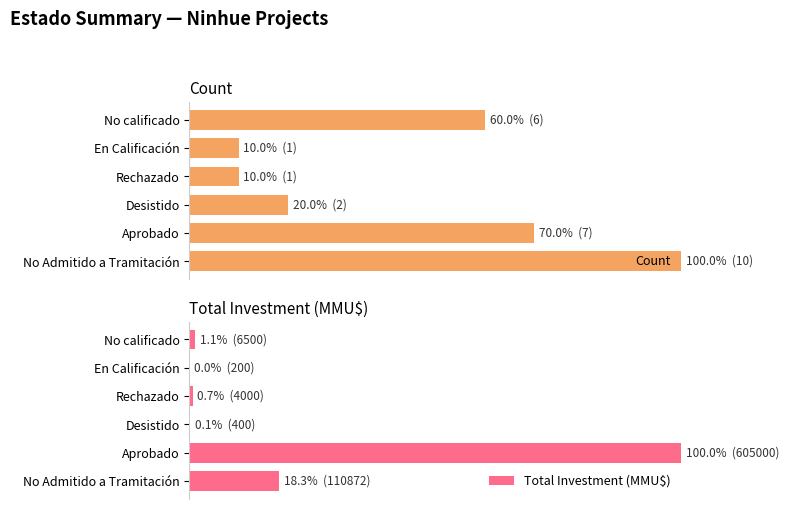

Reading right to left, list all the values displayed in this chart.

Count: 60.0	10.0	10.0	20.0	70.0	100.0
Total Investment (MMU$): 1.1	0.0	0.7	0.1	100.0	18.3